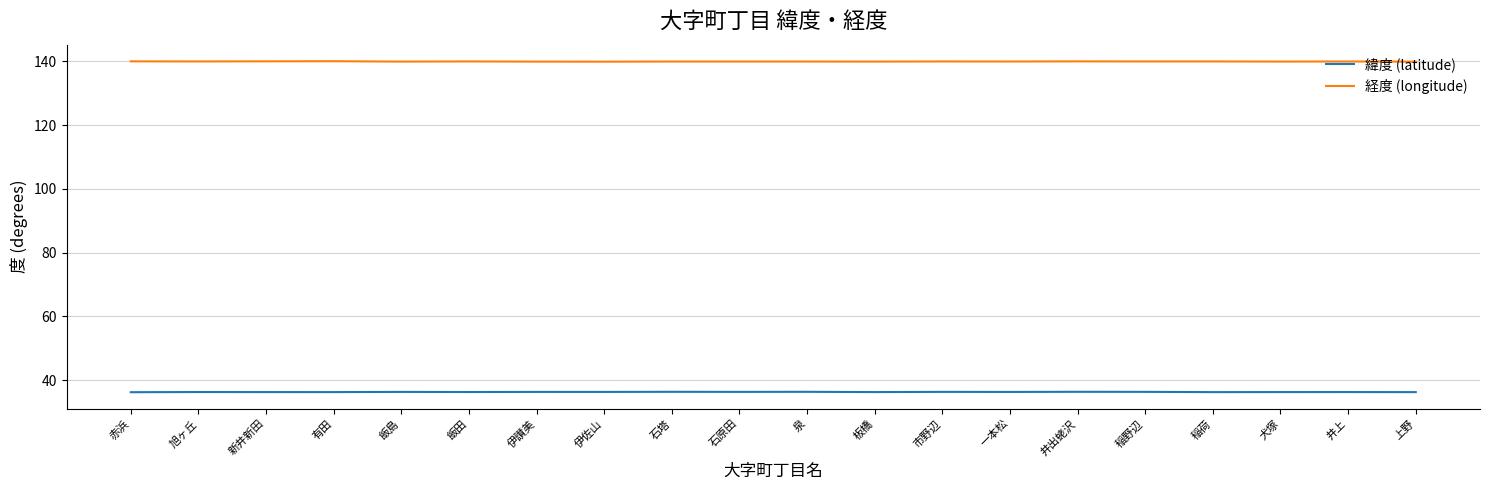

The 緯度 (latitude) series shows 57.4 at 一本松. True or false?

False